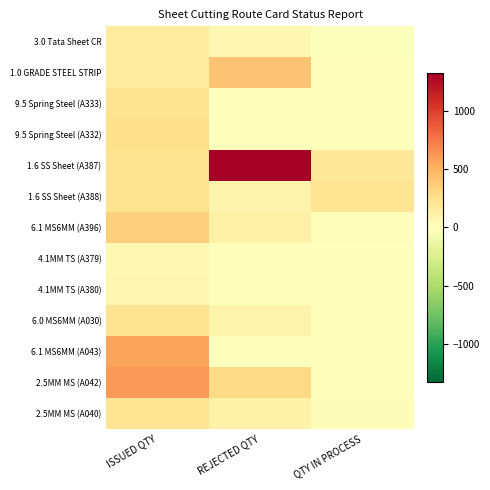

At which category is the sum across all series the highest?

ISSUED QTY